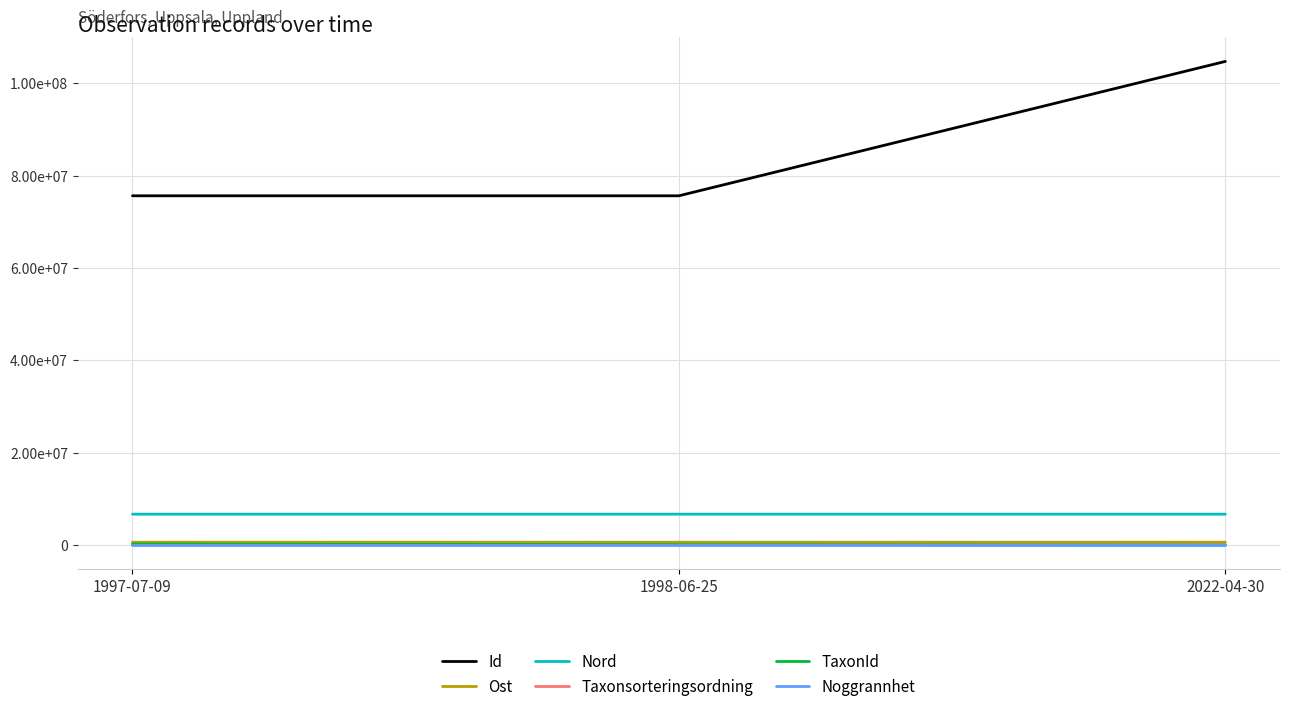

Is it true that Noggrannhet equals 10.0 at 1998-06-25?

True